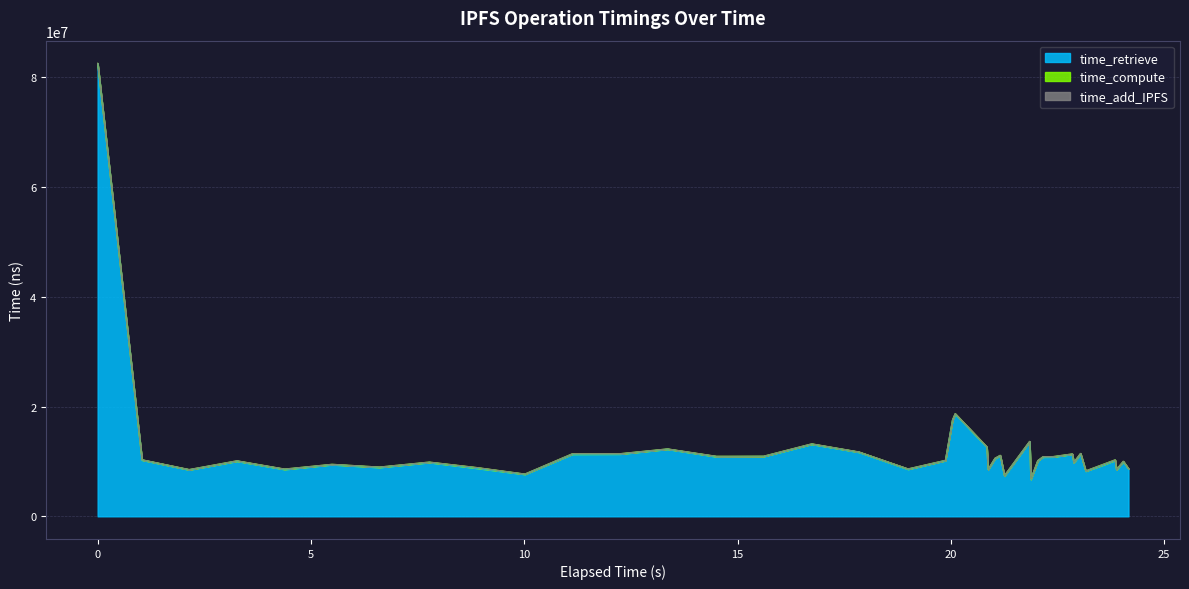

The time_retrieve series shows 19778154 at 11. True or false?

False